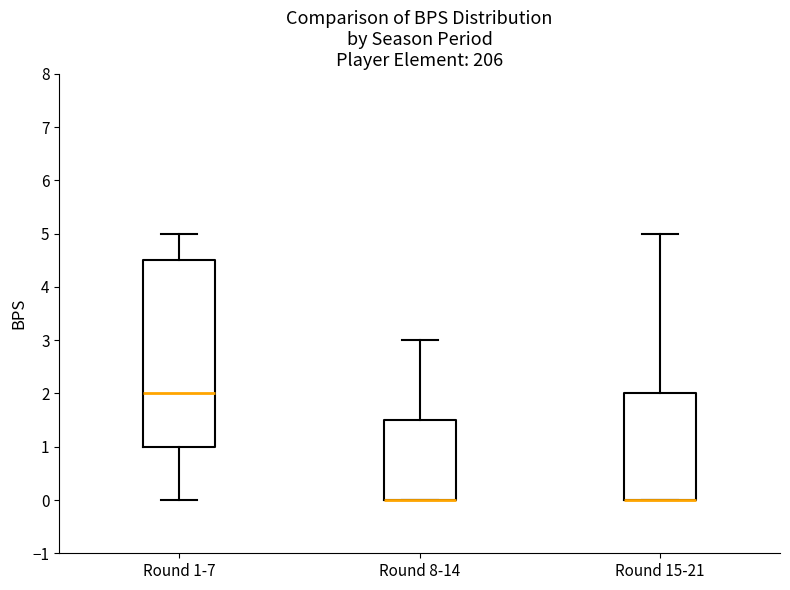

Reading left to right, transcribe this box plot: for each box, give where its median line is, the range the box spans, and where its two whiskers end, as read against the y-axis. The values are not printed on the chart, so give them approximately, as read against the axis.

Round 1-7: median 2.0, box 1.0 to 4.5, whiskers 0.0 to 5.0
Round 8-14: median 0.0 (drawn on the box's lower edge), box 0.0 to 1.5, whiskers 0.0 to 3.0
Round 15-21: median 0.0 (drawn on the box's lower edge), box 0.0 to 2.0, whiskers 0.0 to 5.0